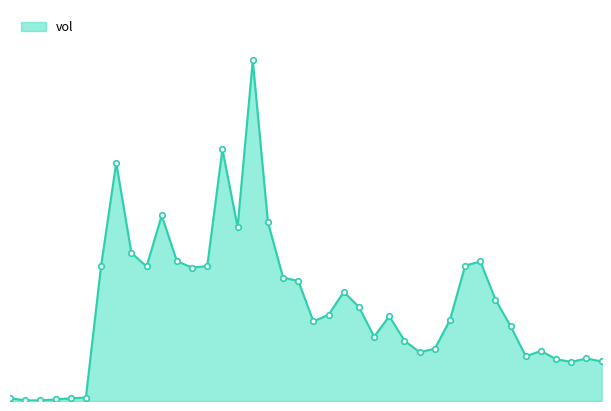

Reading left to right, list all the values displayed in this chart.

1770.3	429.7	359.2	1055.2	1753.9	2243.5	86618.0	153170.5	95192.8	86520.1	119277.2	89870.1	85803.8	86721.8	161840.9	111888.4	218942.4	114849.4	79333.4	77212.7	51196.7	55436.7	70217.5	60423.2	41329.8	54522.1	38776.8	31407.1	33581.1	52107.8	87046.0	89698.6	65185.7	48039.8	28789.5	32195.1	26837.8	25182.0	27356.4	25407.7